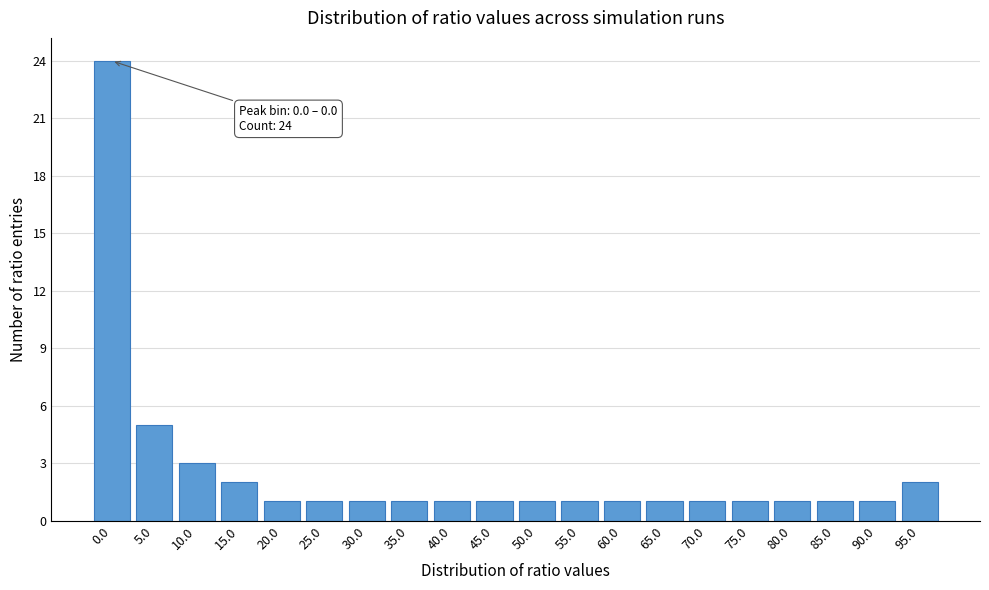

Reading right to left, what are all the values shown in this chart?

95.0=2	90.0=1	85.0=1	80.0=1	75.0=1	70.0=1	65.0=1	60.0=1	55.0=1	50.0=1	45.0=1	40.0=1	35.0=1	30.0=1	25.0=1	20.0=1	15.0=2	10.0=3	5.0=5	0.0=24